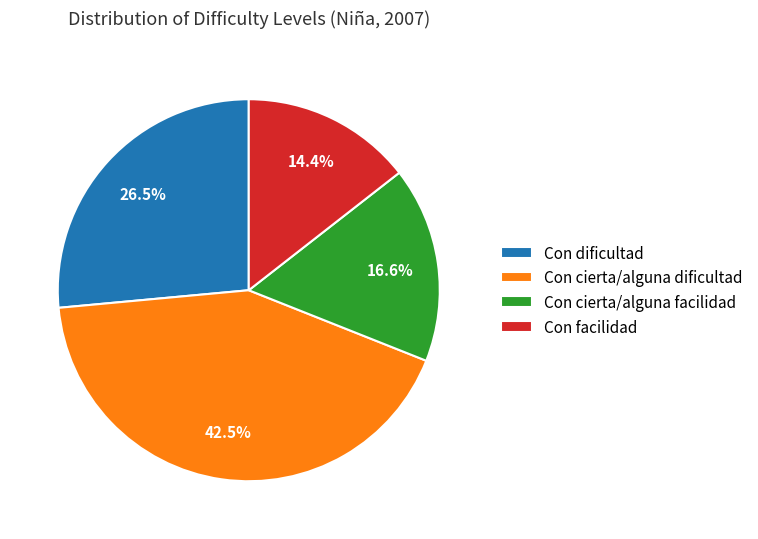

True or false: Con facilidad accounts for 6% of the total.

False